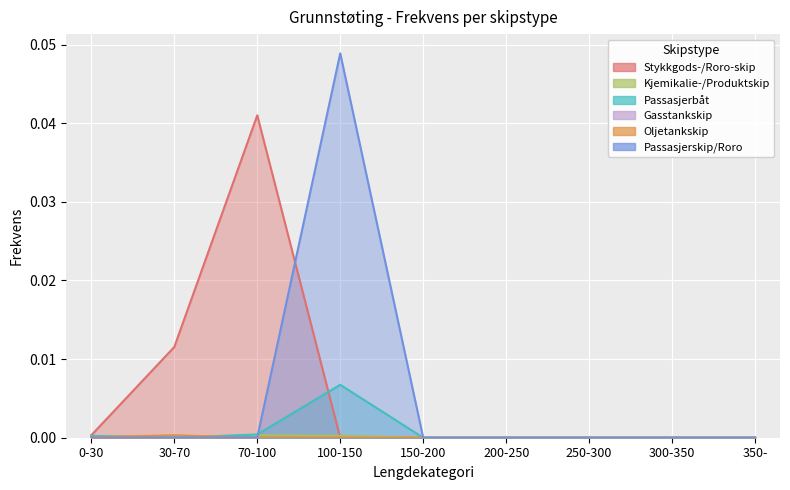

True or false: Passasjerskip/Roro has more than 1 points higher than both neighbors.

False